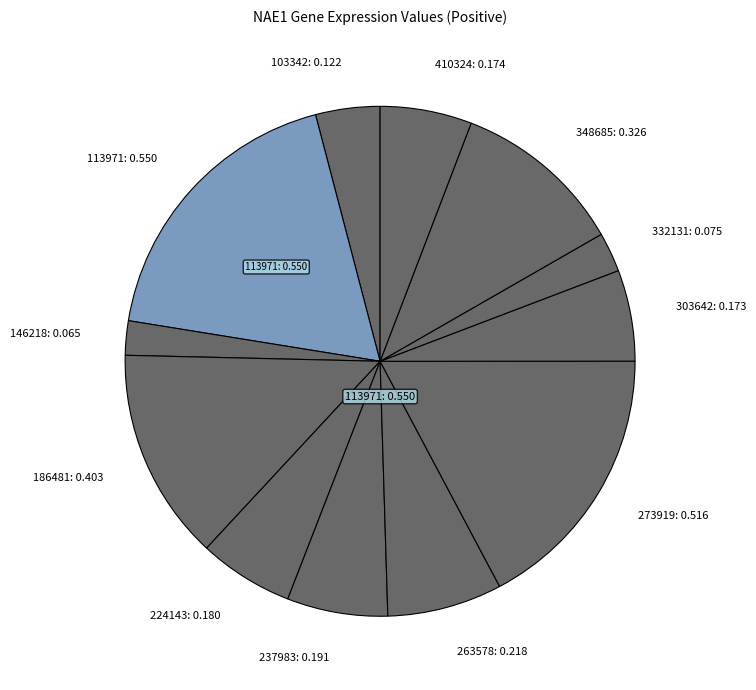

True or false: 263578: 0.218 accounts for 7% of the total.

True